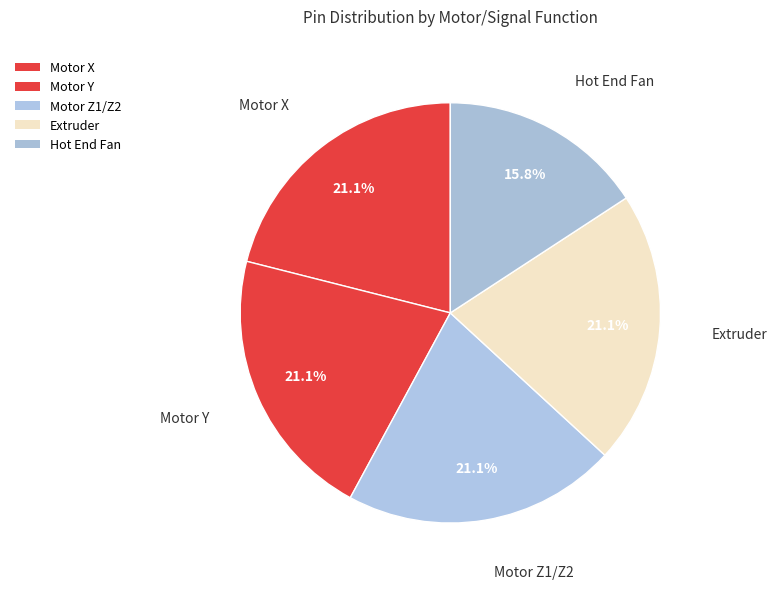

What is the largest slice in the pie chart?

Motor X